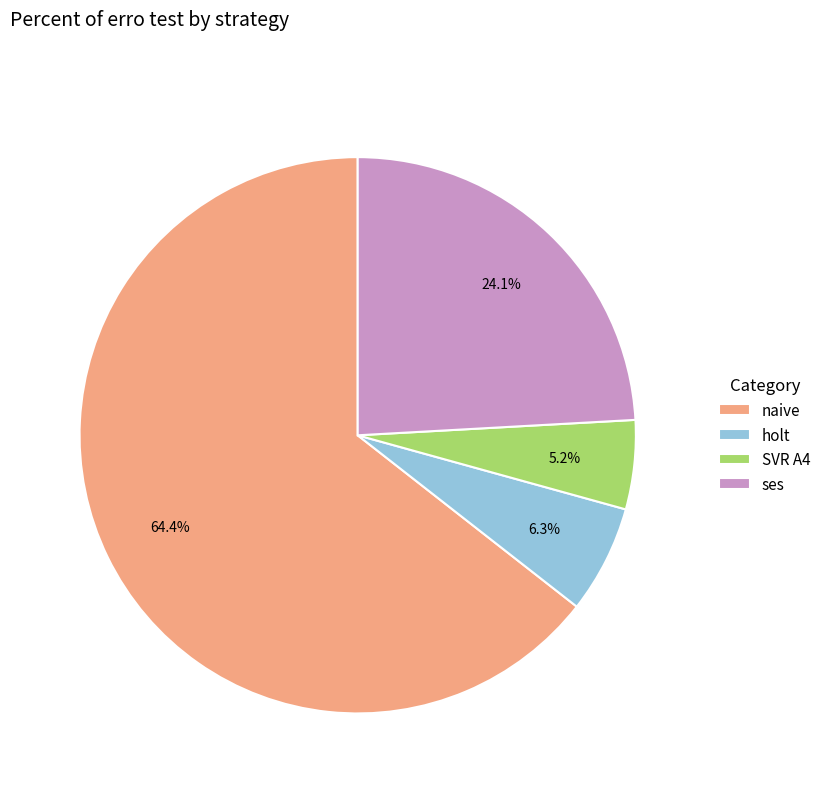

Is there any slice that represents more than half of the pie?

Yes